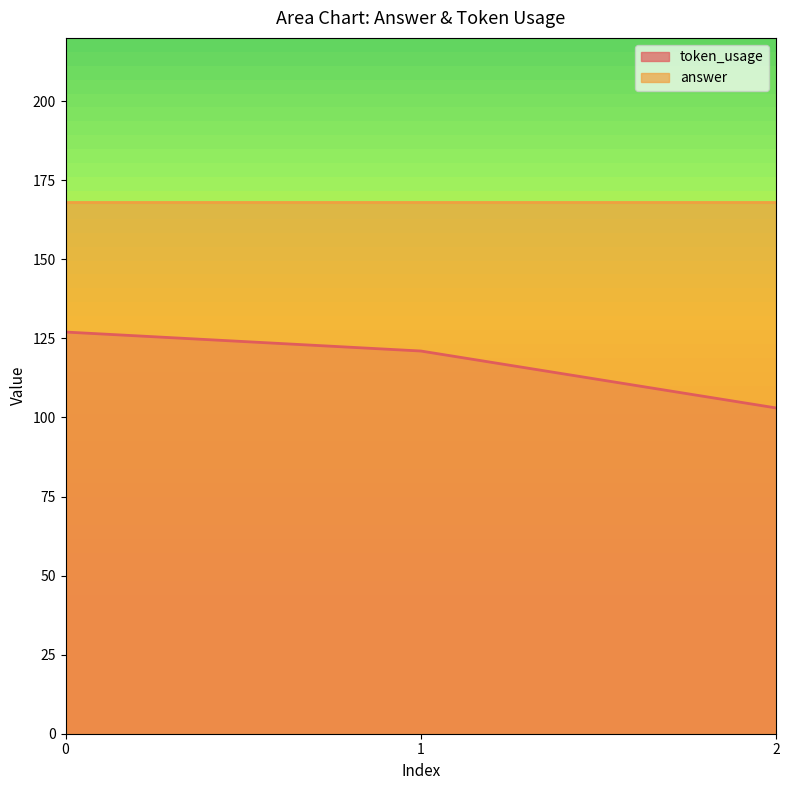

Does the chart display data point markers on the line(s)?

No